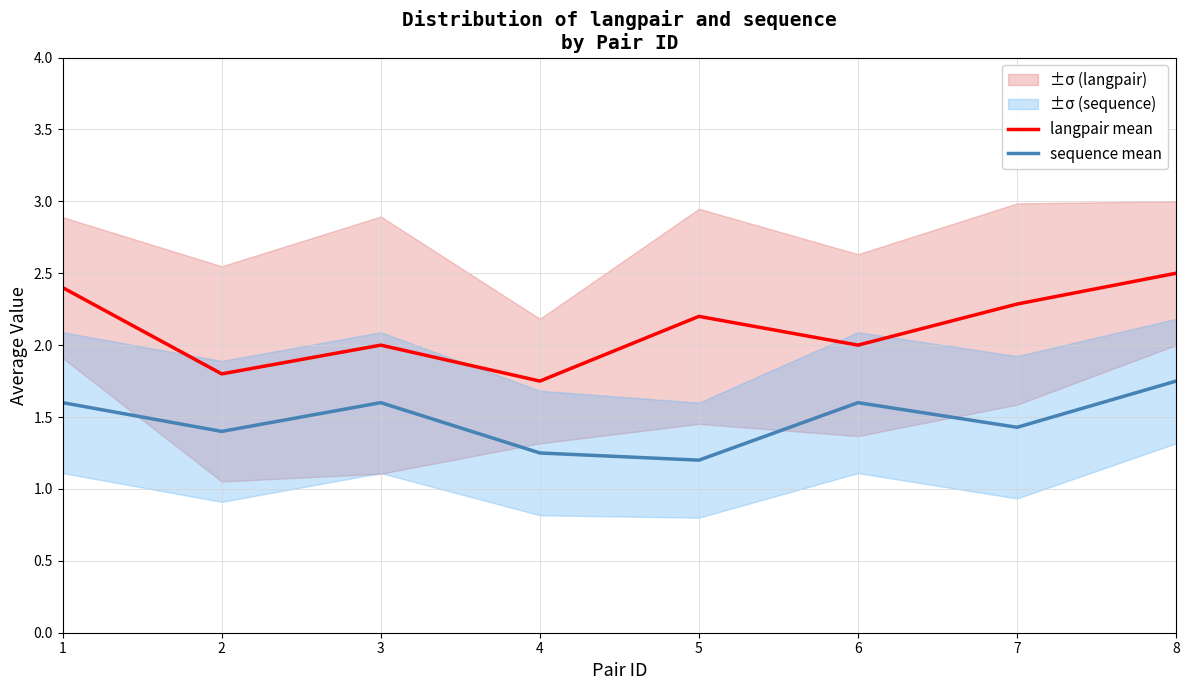

True or false: langpair mean and sequence mean intersect in this chart.

False